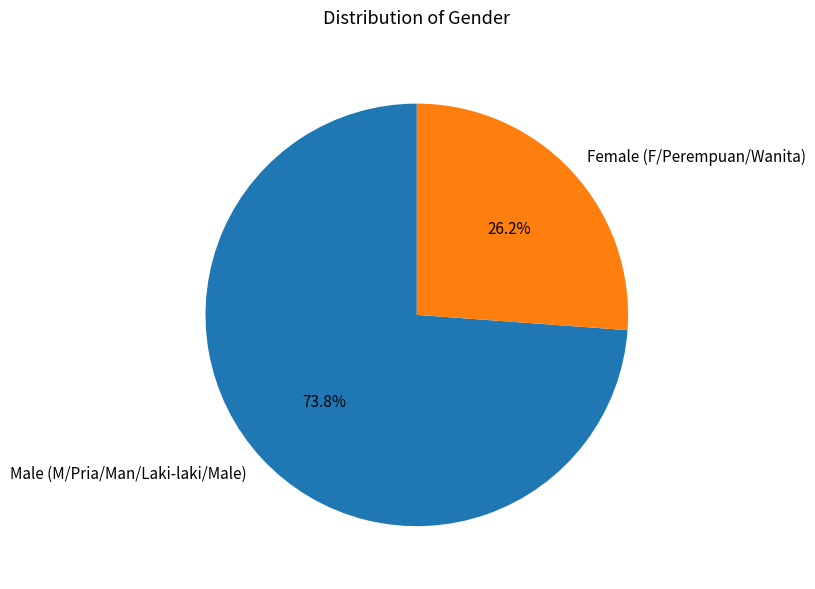

Combined, do Male (M/Pria/Man/Laki-laki/Male) and Female (F/Perempuan/Wanita) account for over 50%?

Yes